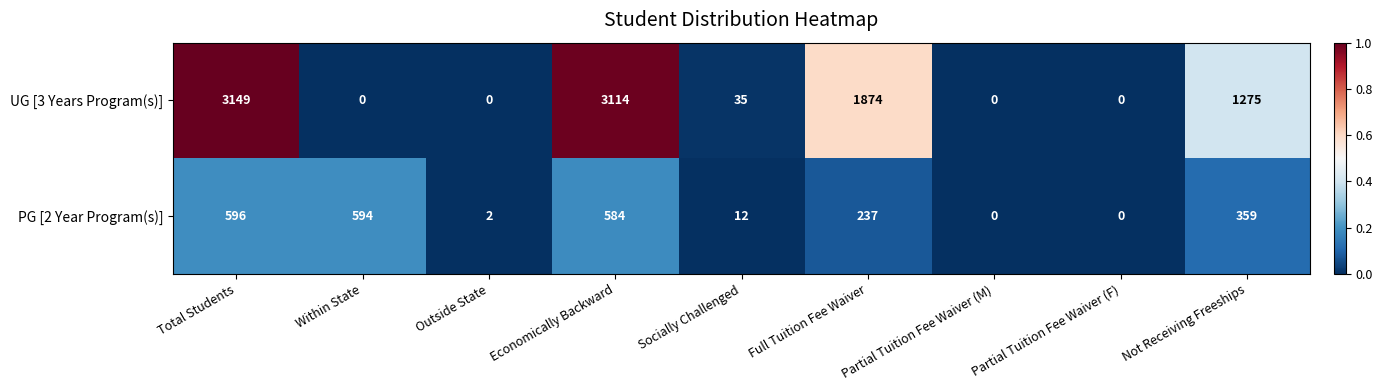

At which category is the sum across all series the highest?

Total Students